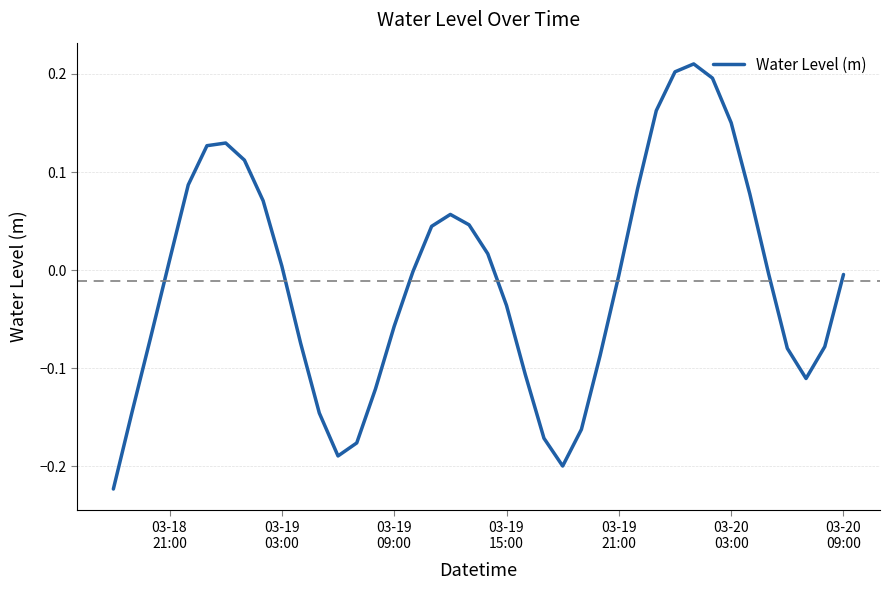

Reading left to right, transcribe all the data shown in this chart.

-0.2	-0.1	-0.1	0.0	0.1	0.1	0.1	0.1	0.1	0.0	-0.1	-0.1	-0.2	-0.2	-0.1	-0.1	-0.0	0.0	0.1	0.0	0.0	-0.0	-0.1	-0.2	-0.2	-0.2	-0.1	-0.0	0.1	0.2	0.2	0.2	0.2	0.2	0.1	-0.0	-0.1	-0.1	-0.1	-0.0